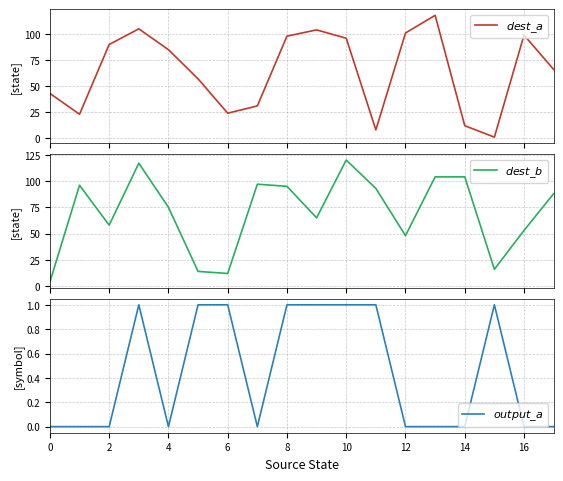

True or false: $output\_a$ and $dest\_a$ cross at least once.

False